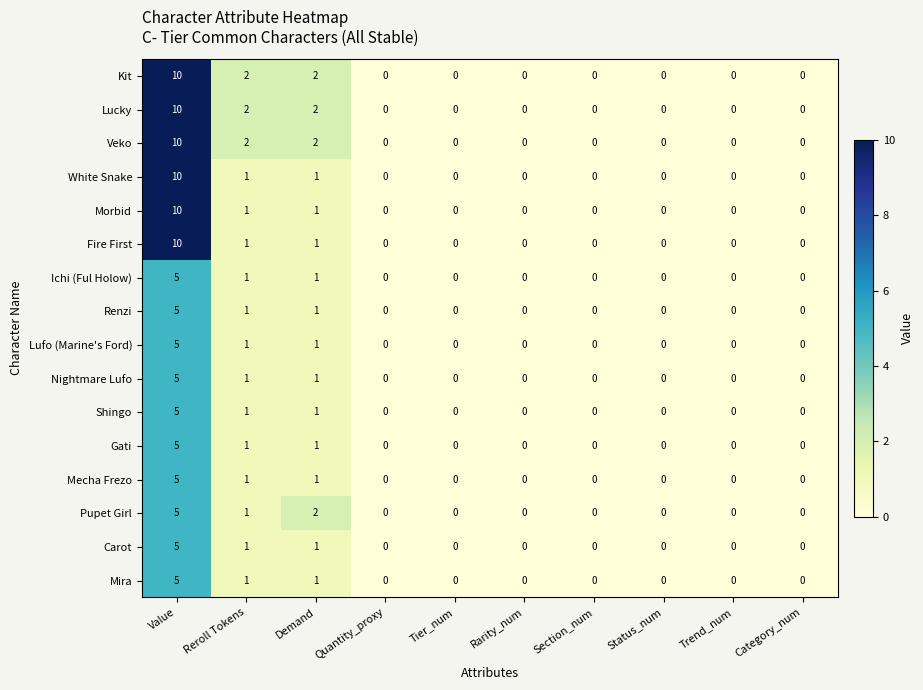

What is the spread (max minus min) of values at Reroll Tokens?

1